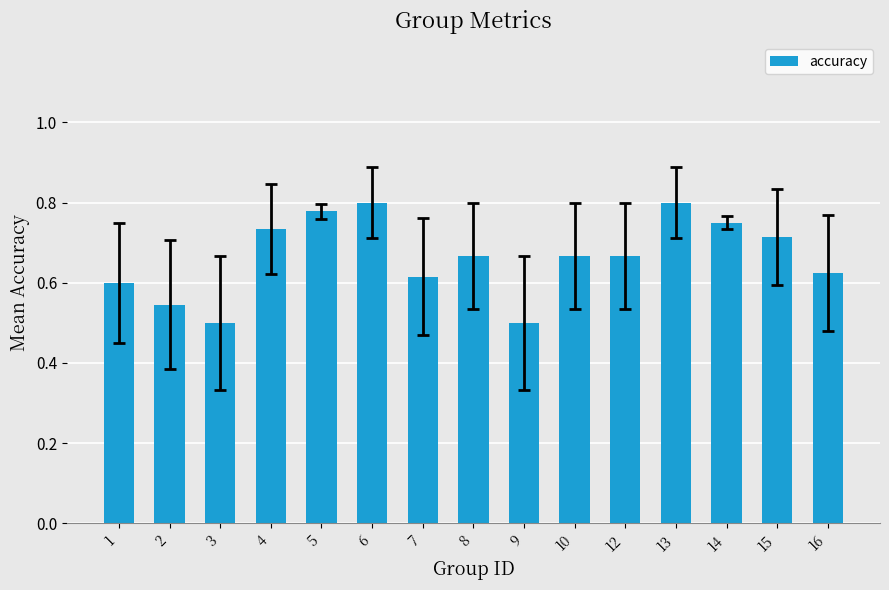

How many values are between 0 and 1?

15